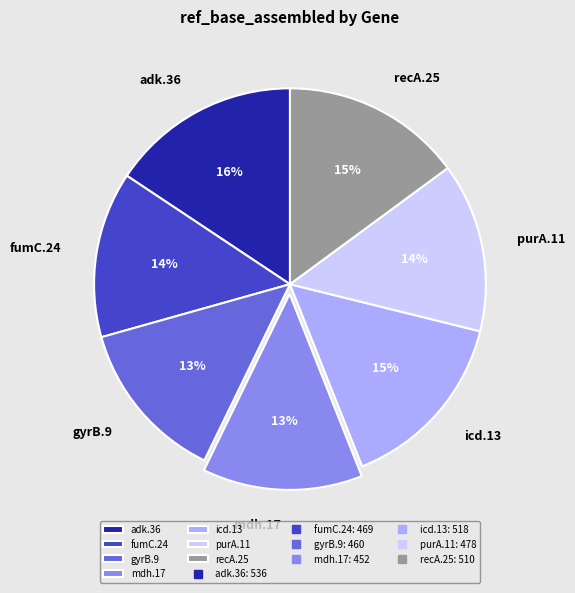

Which slice is the largest?

adk.36